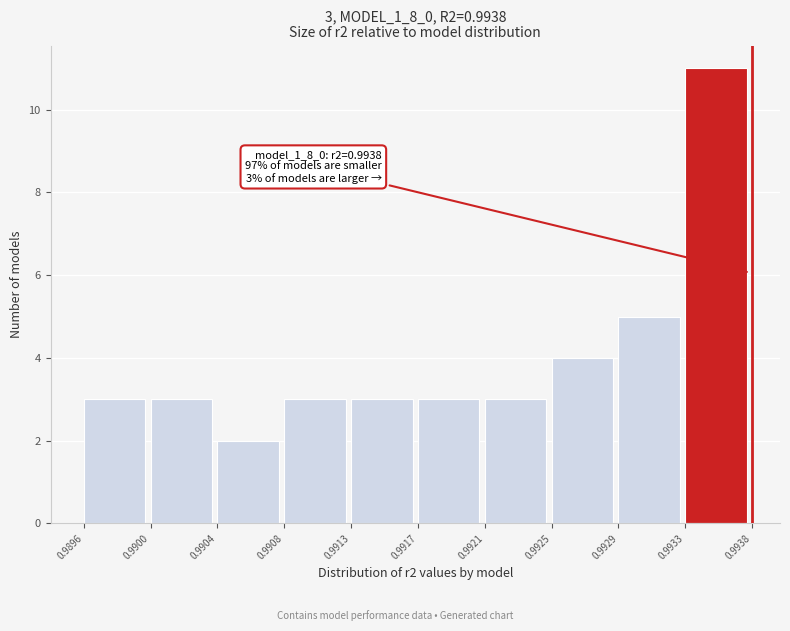

Reading right to left, transcribe all the data shown in this chart.

11	5	4	3	3	3	3	2	3	3